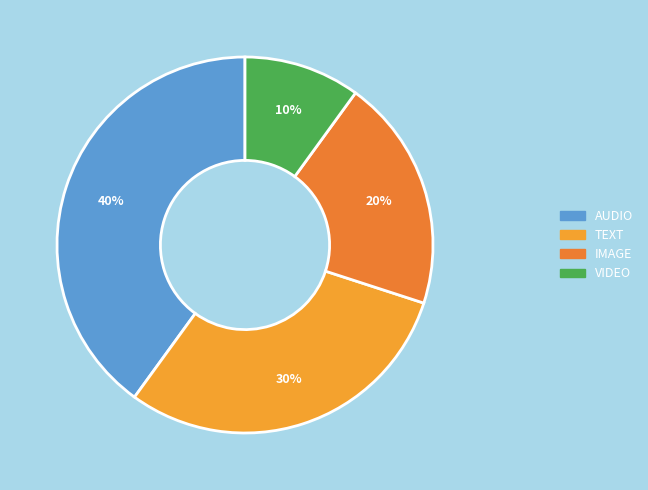

To the nearest percent, what is the combined percentage of AUDIO and TEXT?

70%